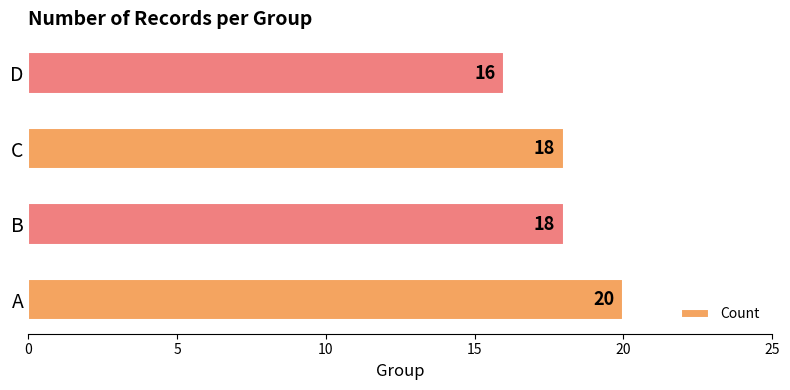

Which has a higher value, D or B?

B